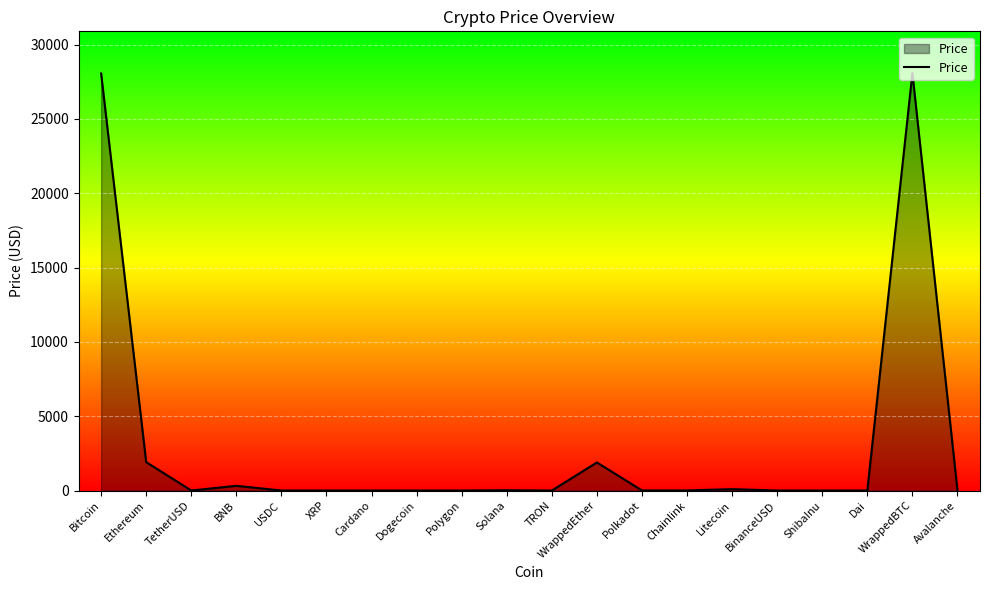

What is the sum of the values at BNB and Cardano?

317.1